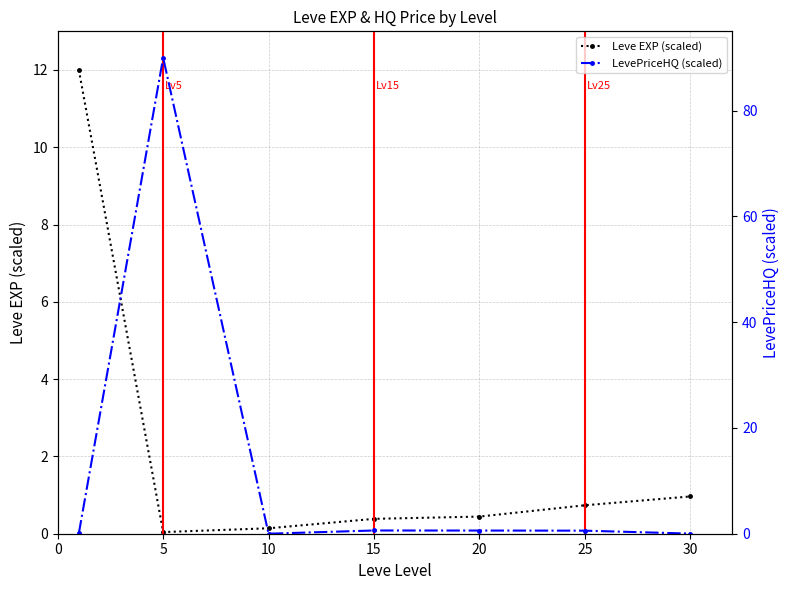

Which series has the largest total across all categories?

LevePriceHQ (scaled)